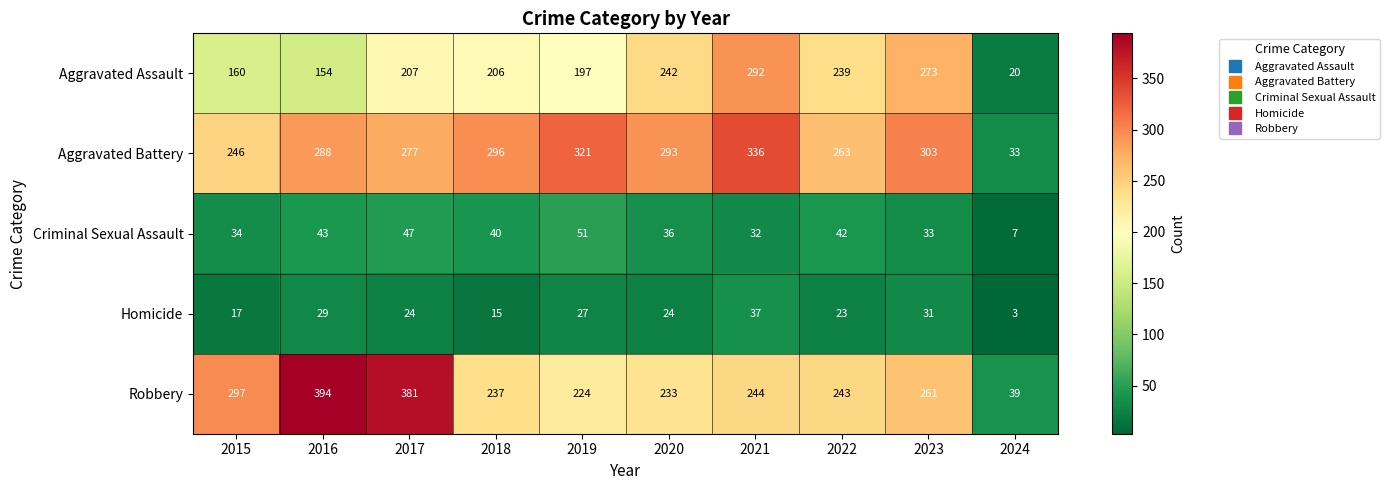

What is the maximum value shown in the chart?

394